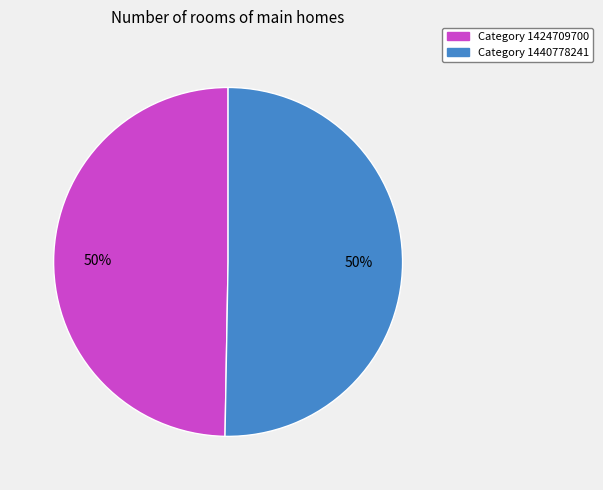

To the nearest percent, what is the average slice percentage?

50%